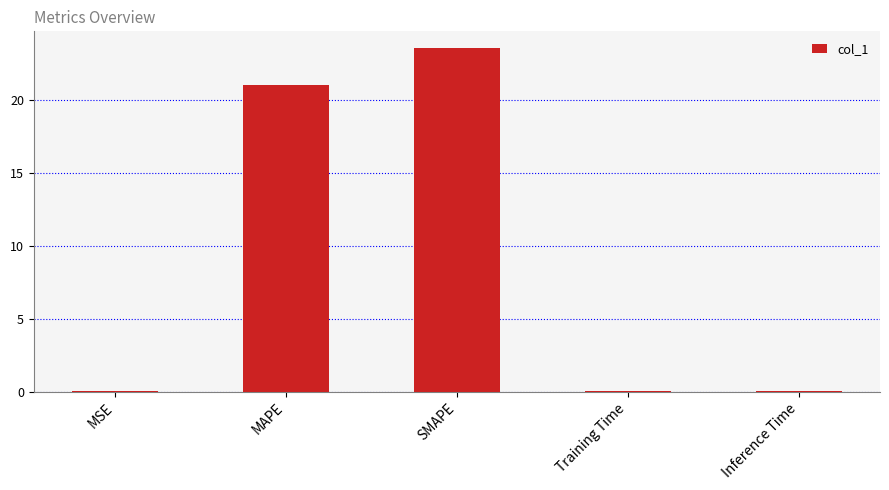

Are the bars grouped side by side (vs. stacked)?

No